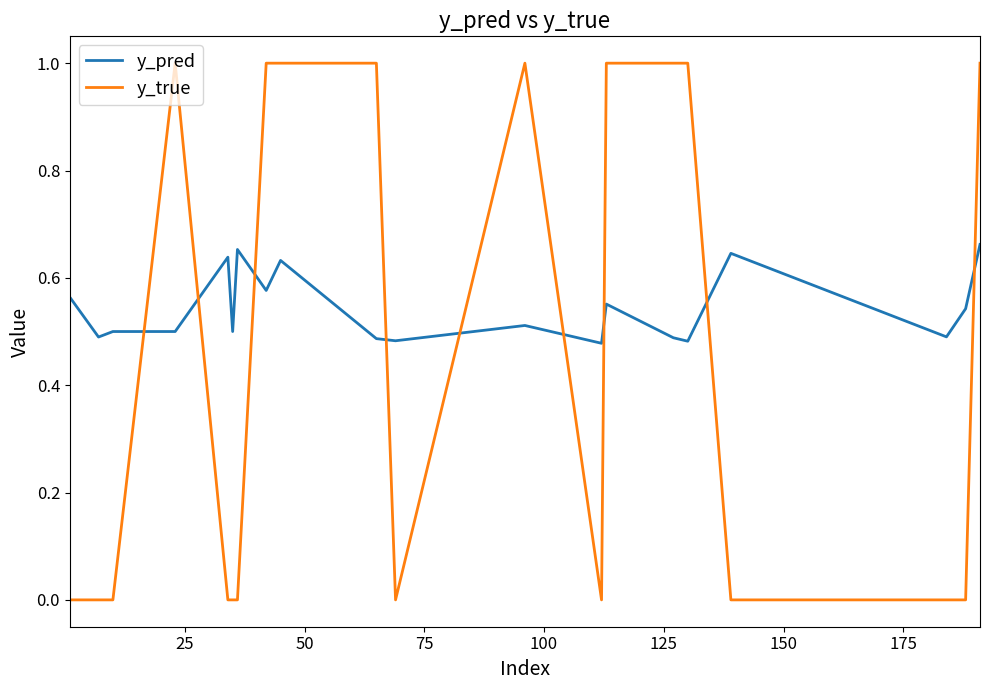

Which series has the widest spread of values?

y_true